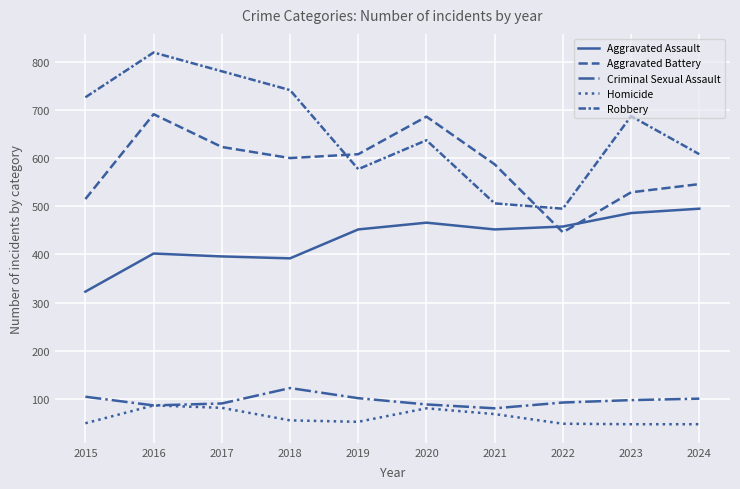

Where is Aggravated Assault nearest to the value 409?

2016